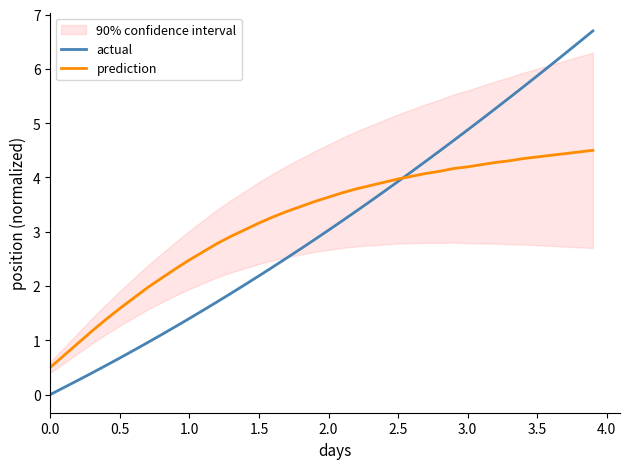

At which label is actual closest to 3?

2.0